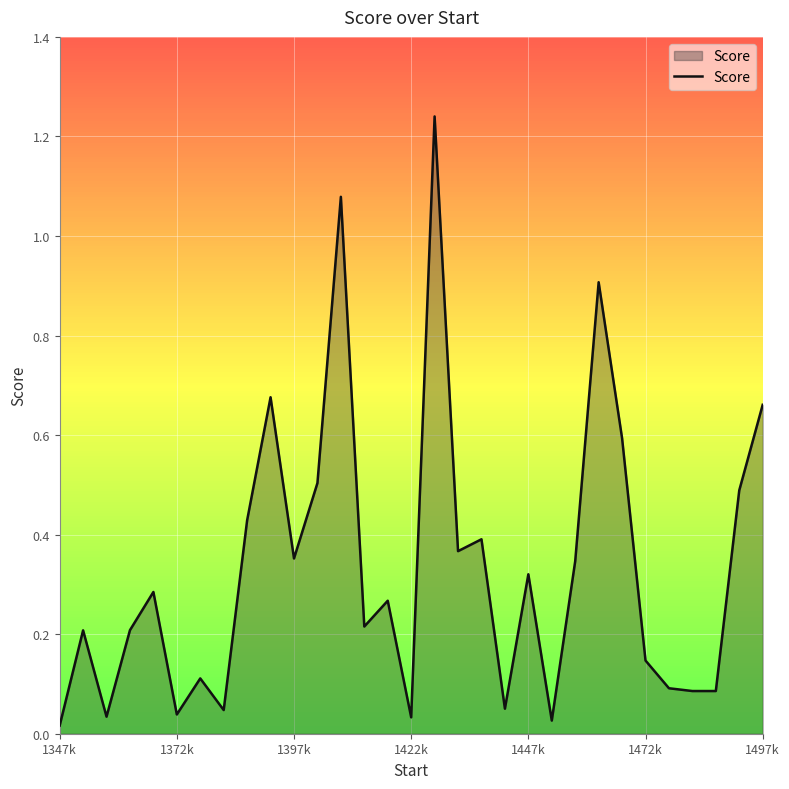

Reading left to right, list all the values displayed in this chart.

0.0	0.2	0.0	0.2	0.3	0.0	0.1	0.0	0.4	0.7	0.4	0.5	1.1	0.2	0.3	0.0	1.2	0.4	0.4	0.1	0.3	0.0	0.3	0.9	0.6	0.1	0.1	0.1	0.1	0.5	0.7